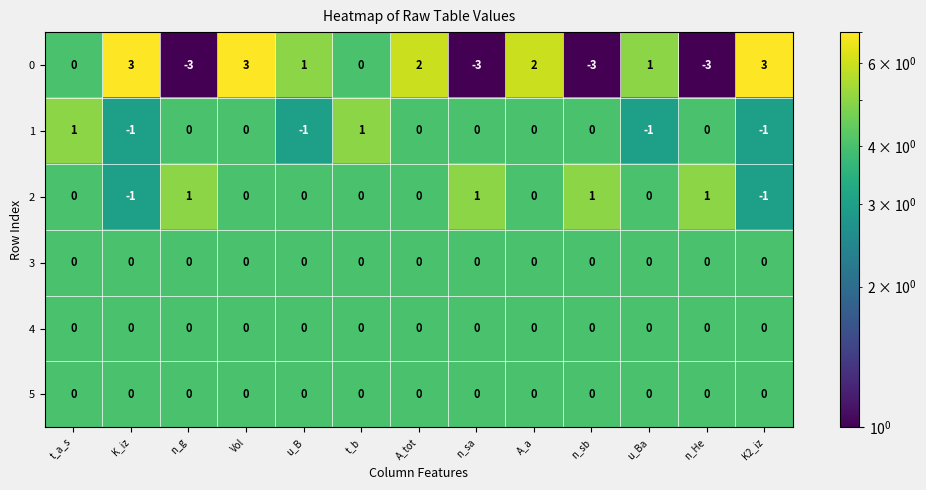

Which series has the largest total across all categories?

0